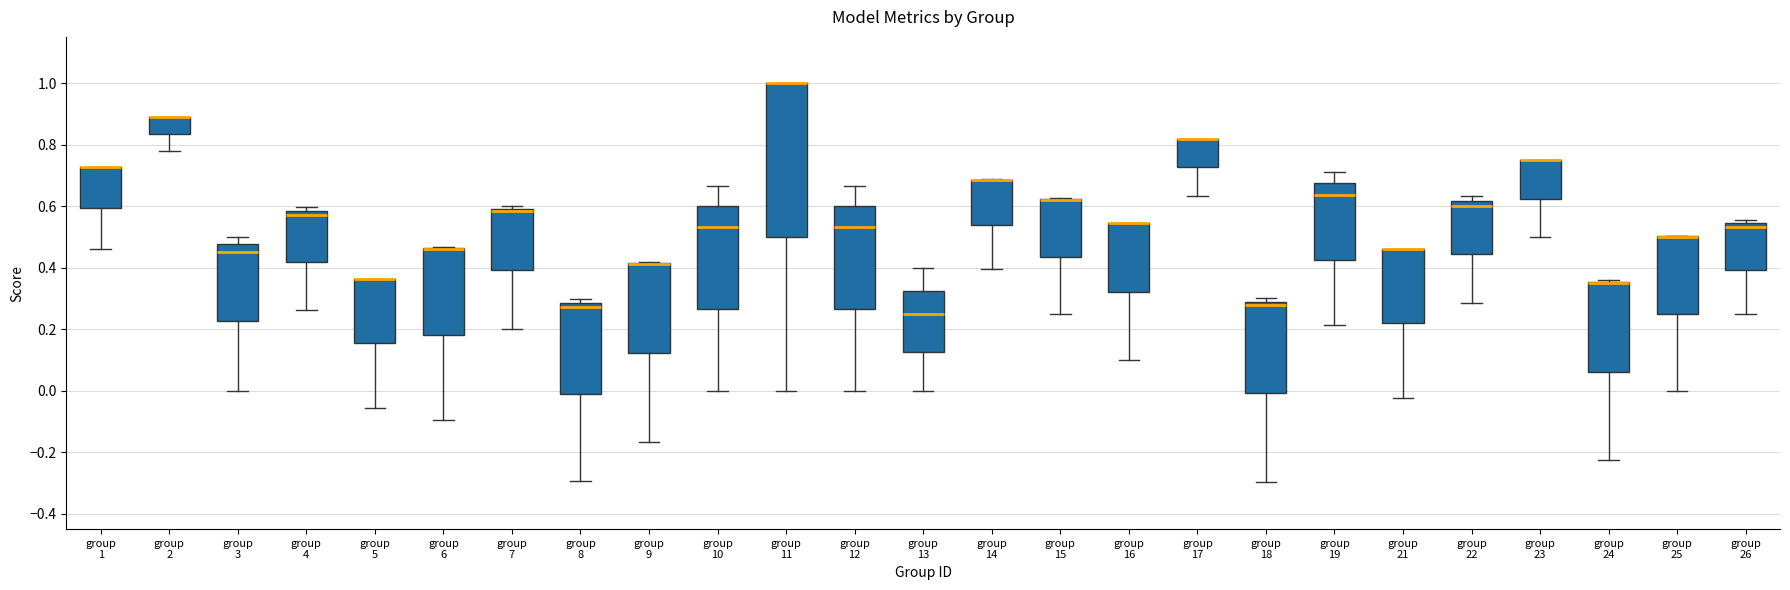

Reading left to right, read every box against the y-axis: the position of its median line, the range the box covers, and the ends of its whiskers. The values are not printed on the chart, so give them approximately, as read against the axis.

group 1: median 0.72 (drawn on the box's upper edge), box 0.60 to 0.72, whiskers 0.46 to 0.72
group 2: median 0.88 (drawn on the box's upper edge), box 0.84 to 0.88, whiskers 0.78 to 0.88
group 3: median 0.46, box 0.22 to 0.48, whiskers 0.00 to 0.50
group 4: median 0.58 (just below the box's upper edge), box 0.42 to 0.58, whiskers 0.26 to 0.60
group 5: median 0.36 (drawn on the box's upper edge), box 0.16 to 0.36, whiskers -0.06 to 0.36
group 6: median 0.46 (drawn on the box's upper edge), box 0.18 to 0.46, whiskers -0.10 to 0.46
group 7: median 0.58, box 0.40 to 0.60, whiskers 0.20 to 0.60 (just above the box's upper edge)
group 8: median 0.28 (just below the box's upper edge), box -0.02 to 0.28, whiskers -0.30 to 0.30
group 9: median 0.42 (drawn on the box's upper edge), box 0.12 to 0.42, whiskers -0.16 to 0.42
group 10: median 0.54, box 0.26 to 0.60, whiskers 0.00 to 0.66
group 11: median 1.00 (drawn on the box's upper edge), box 0.50 to 1.00, whiskers 0.00 to 1.00
group 12: median 0.54, box 0.26 to 0.60, whiskers 0.00 to 0.66
group 13: median 0.26, box 0.12 to 0.32, whiskers 0.00 to 0.40
group 14: median 0.68 (drawn on the box's upper edge), box 0.54 to 0.68, whiskers 0.40 to 0.68
group 15: median 0.62 (drawn on the box's upper edge), box 0.44 to 0.62, whiskers 0.26 to 0.62
group 16: median 0.54 (drawn on the box's upper edge), box 0.32 to 0.54, whiskers 0.10 to 0.54
group 17: median 0.82 (drawn on the box's upper edge), box 0.72 to 0.82, whiskers 0.64 to 0.82
group 18: median 0.28 (just below the box's upper edge), box 0.00 to 0.28, whiskers -0.30 to 0.30
group 19: median 0.64, box 0.42 to 0.68, whiskers 0.22 to 0.72
group 21: median 0.46 (drawn on the box's upper edge), box 0.22 to 0.46, whiskers -0.02 to 0.46
group 22: median 0.60, box 0.44 to 0.62, whiskers 0.28 to 0.64
group 23: median 0.74 (drawn on the box's upper edge), box 0.62 to 0.74, whiskers 0.50 to 0.76
group 24: median 0.36 (drawn on the box's upper edge), box 0.06 to 0.36, whiskers -0.22 to 0.36
group 25: median 0.50 (drawn on the box's upper edge), box 0.26 to 0.50, whiskers 0.00 to 0.50
group 26: median 0.54 (just below the box's upper edge), box 0.40 to 0.54, whiskers 0.26 to 0.56